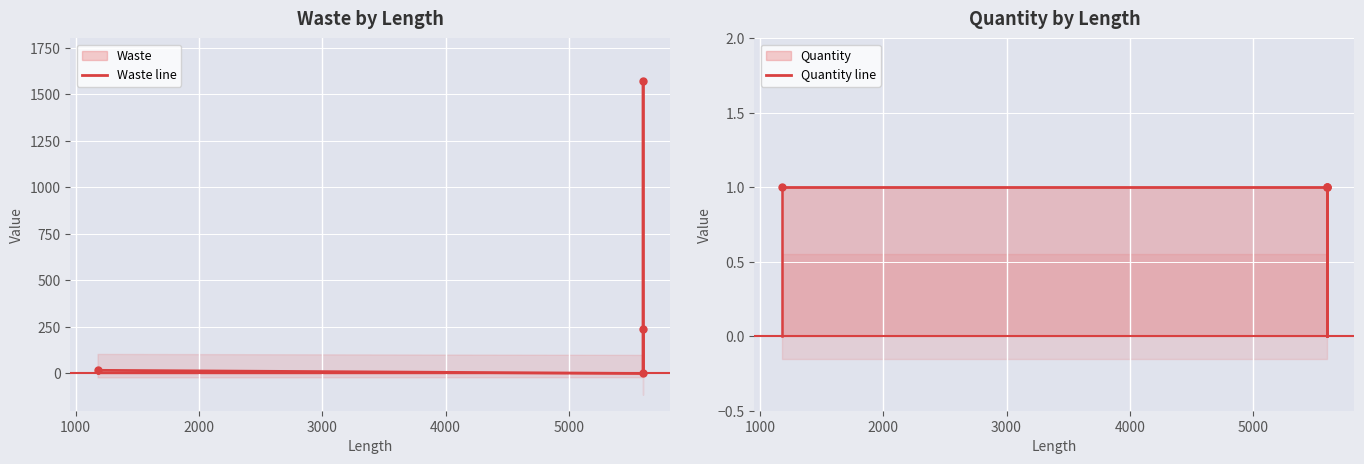

True or false: Quantity line and Waste line intersect in this chart.

True